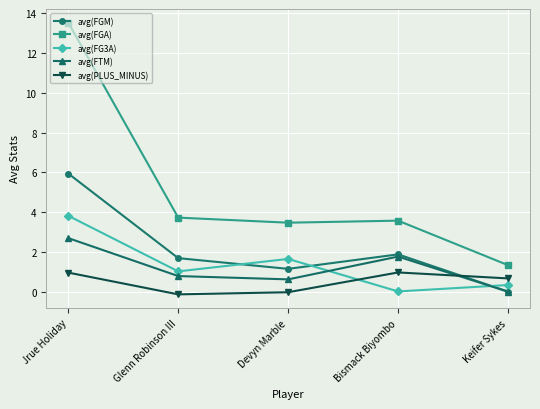

At Jrue Holiday, list the series in order from largest to smallest.

avg(FGA), avg(FGM), avg(FG3A), avg(FTM), avg(PLUS_MINUS)